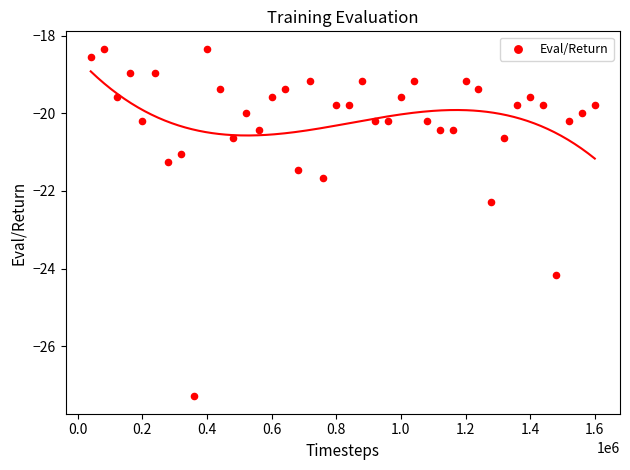

What is the range of X values (max minus min)?

1560000.0